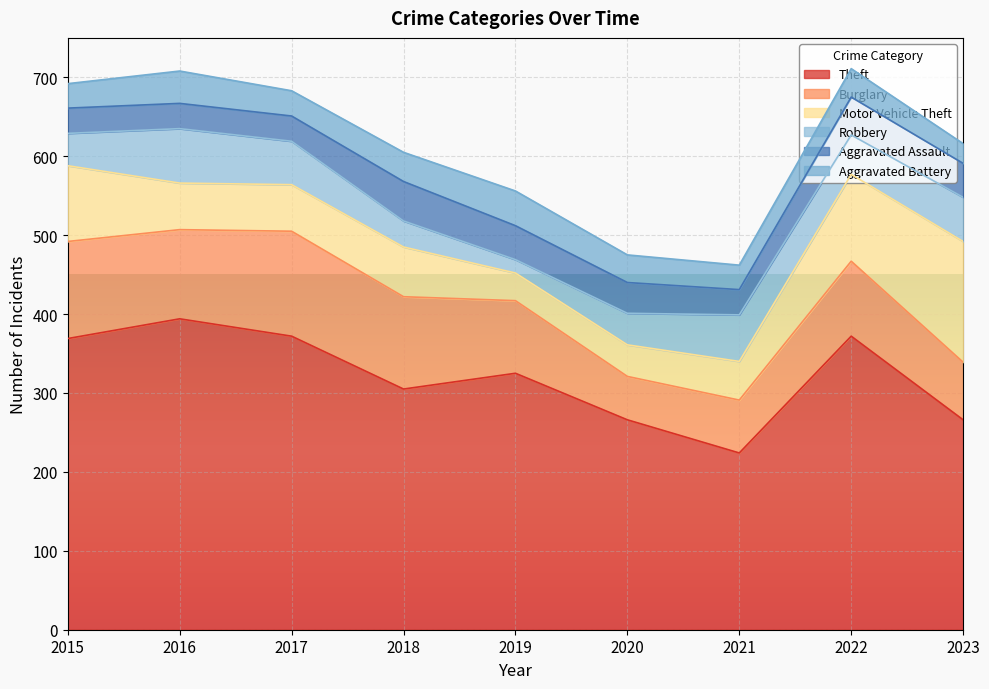

What is the maximum value shown in the chart?

394